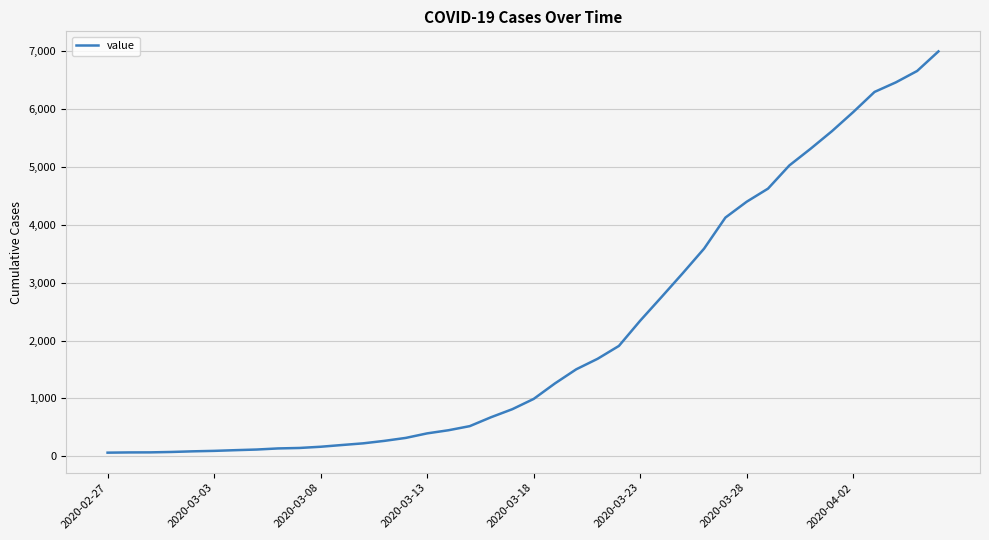

What is the difference between the maximum and minimum values?

6930